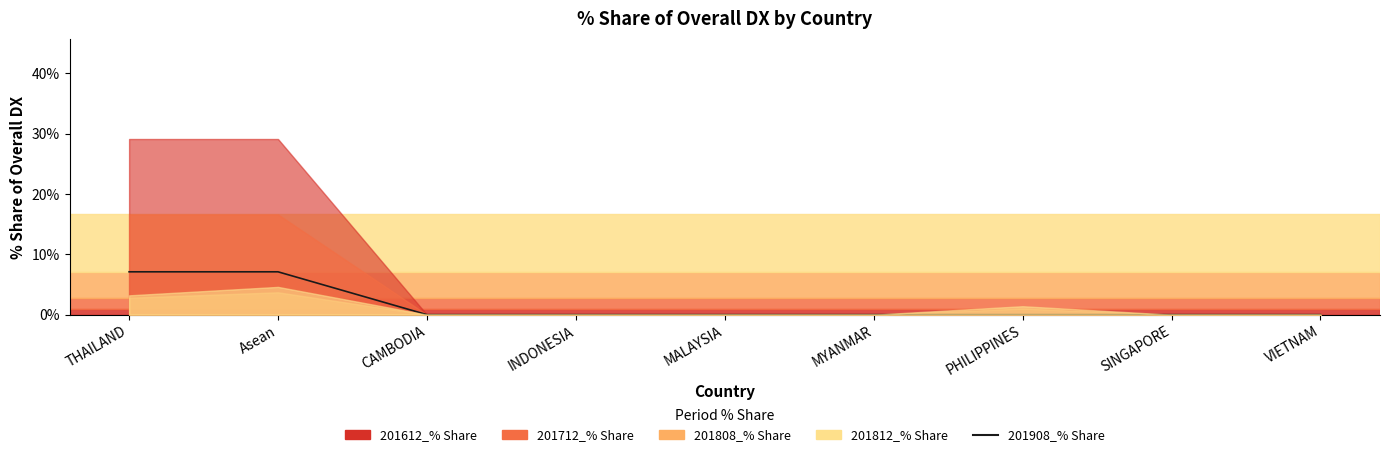

Reading left to right, list all the values displayed in this chart.

0.1	0.1	0.0	0.0	0.0	0.0	0.0	0.0	0.0